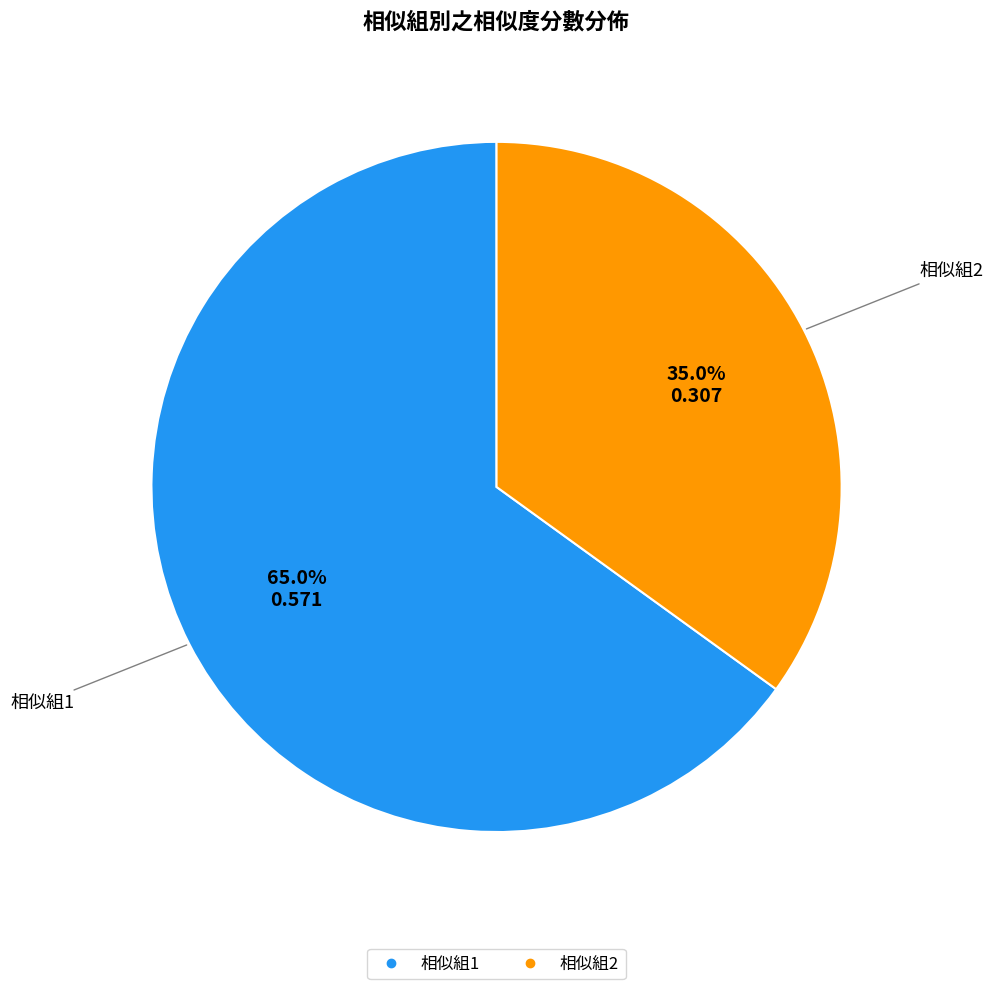

Is there any slice that represents more than half of the pie?

Yes